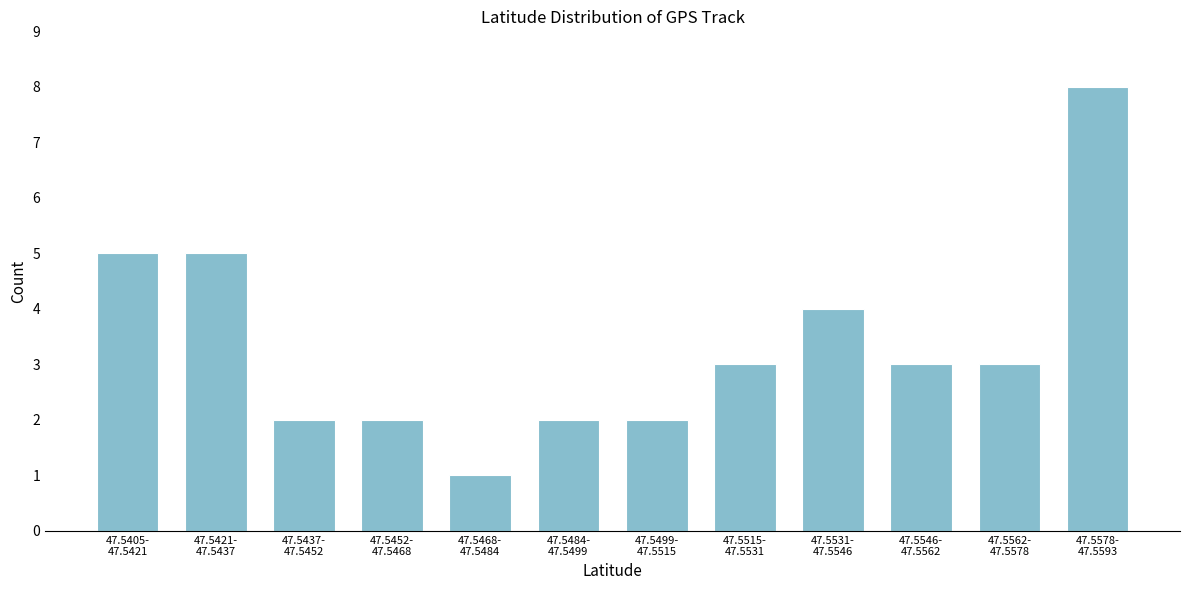

Reading left to right, what are all the values shown in this chart?

5	5	2	2	1	2	2	3	4	3	3	8